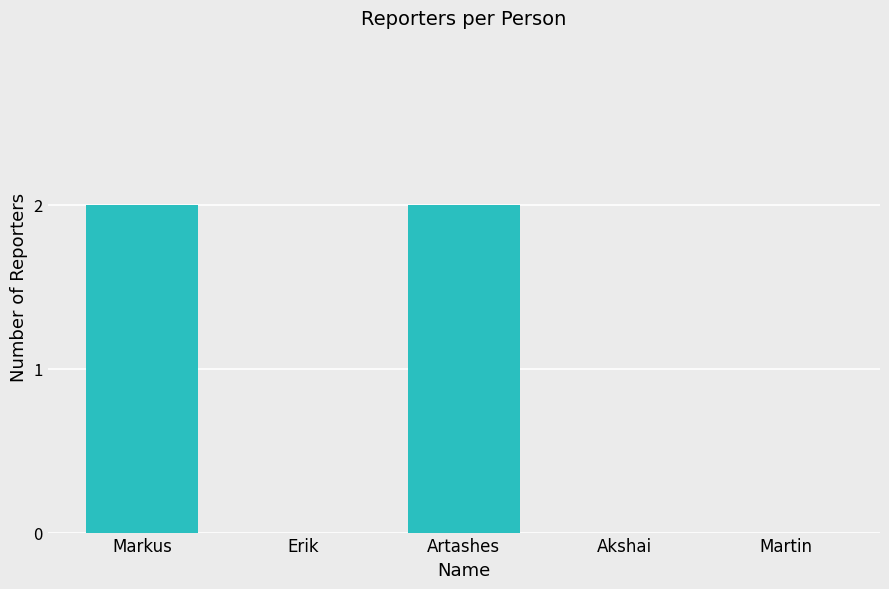

The value at Martin is 0. True or false?

True